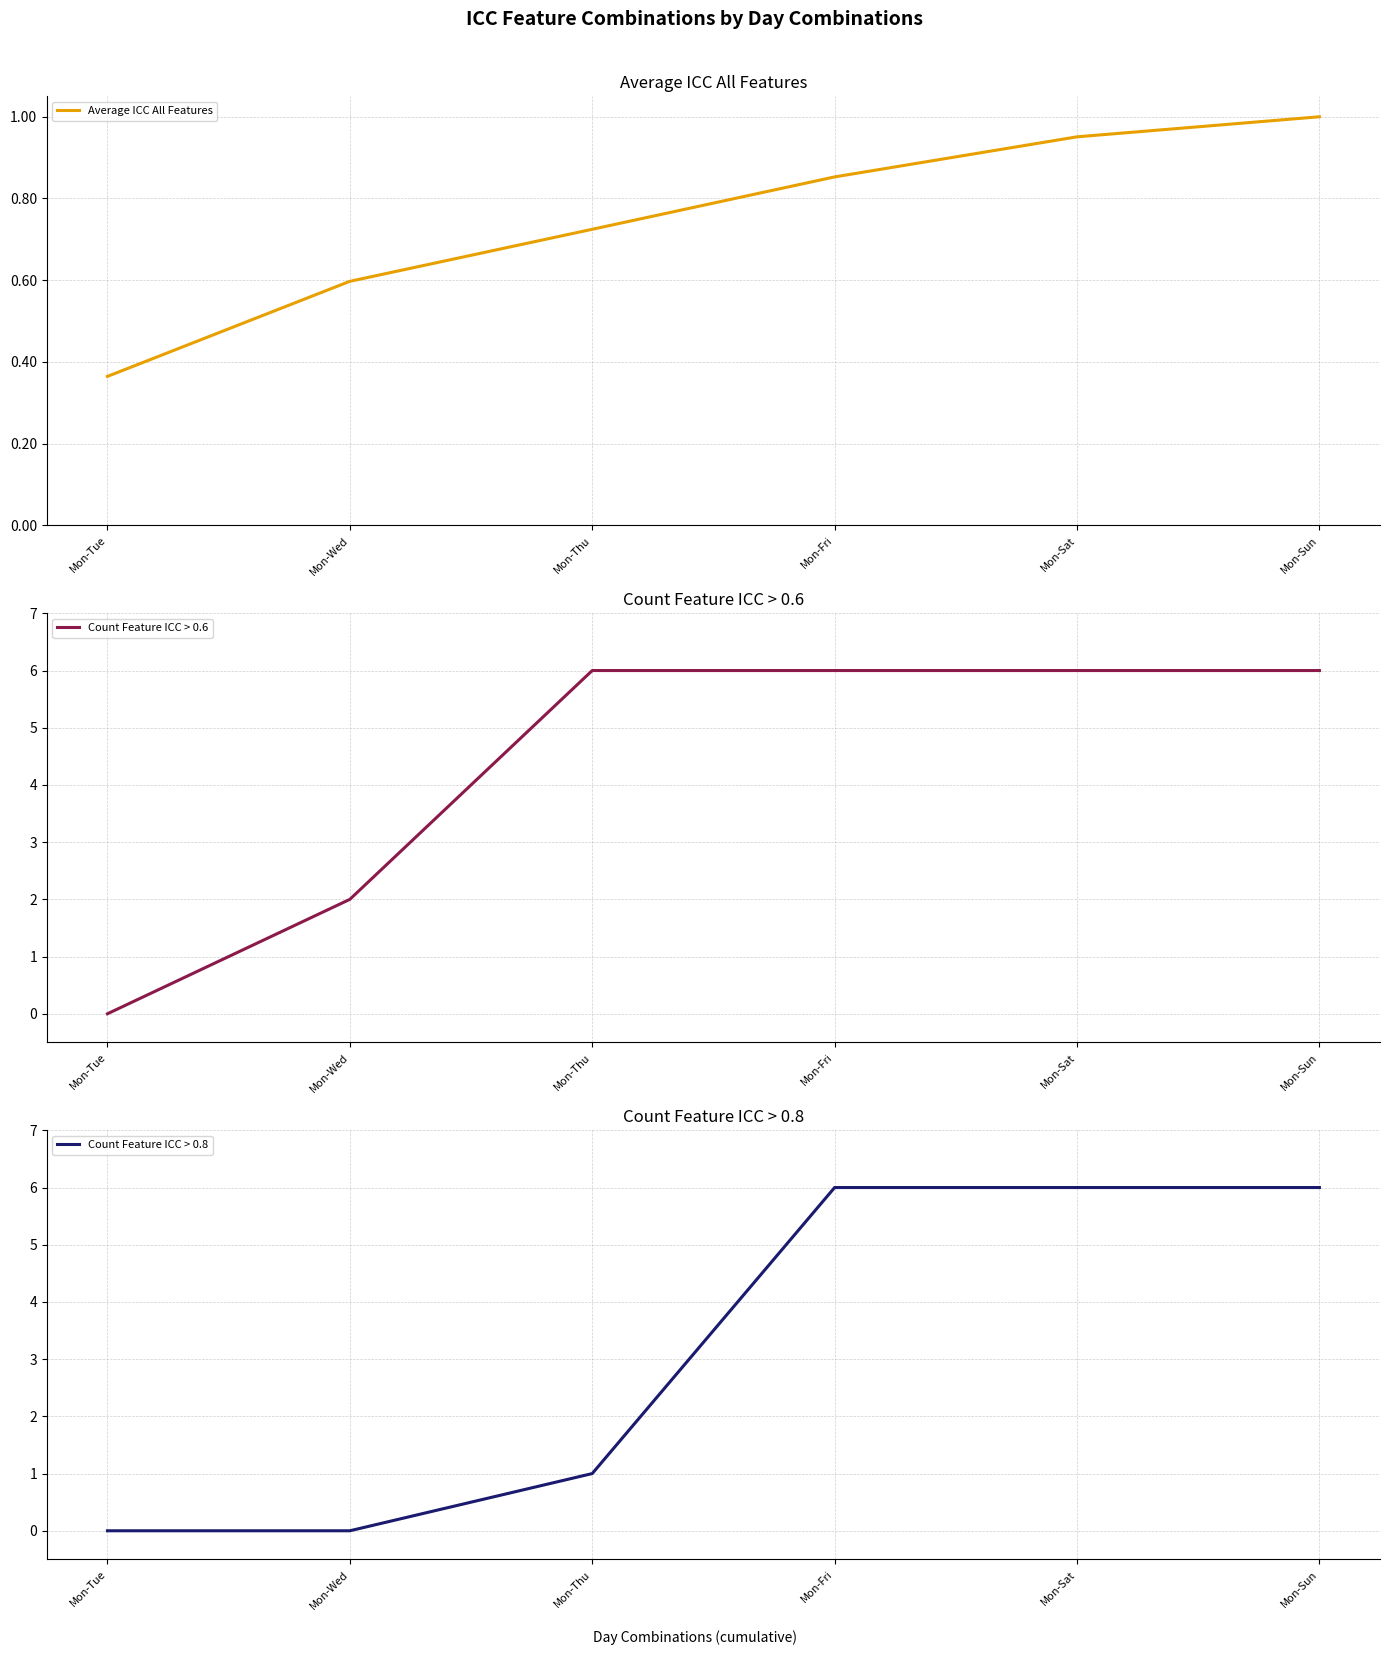

What is the sum of all Average ICC All Features values?

4.5